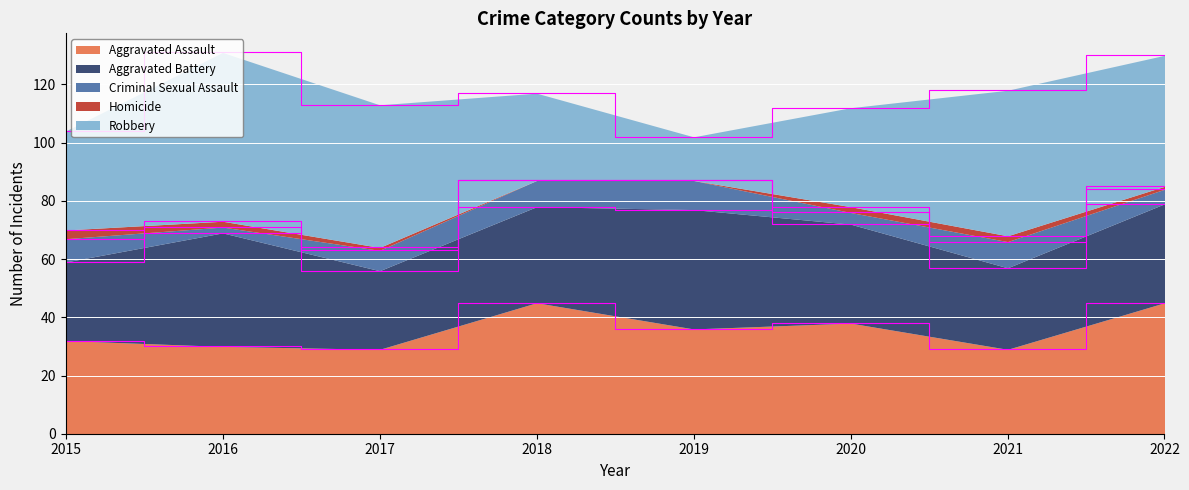

True or false: Aggravated Assault and Homicide intersect in this chart.

False